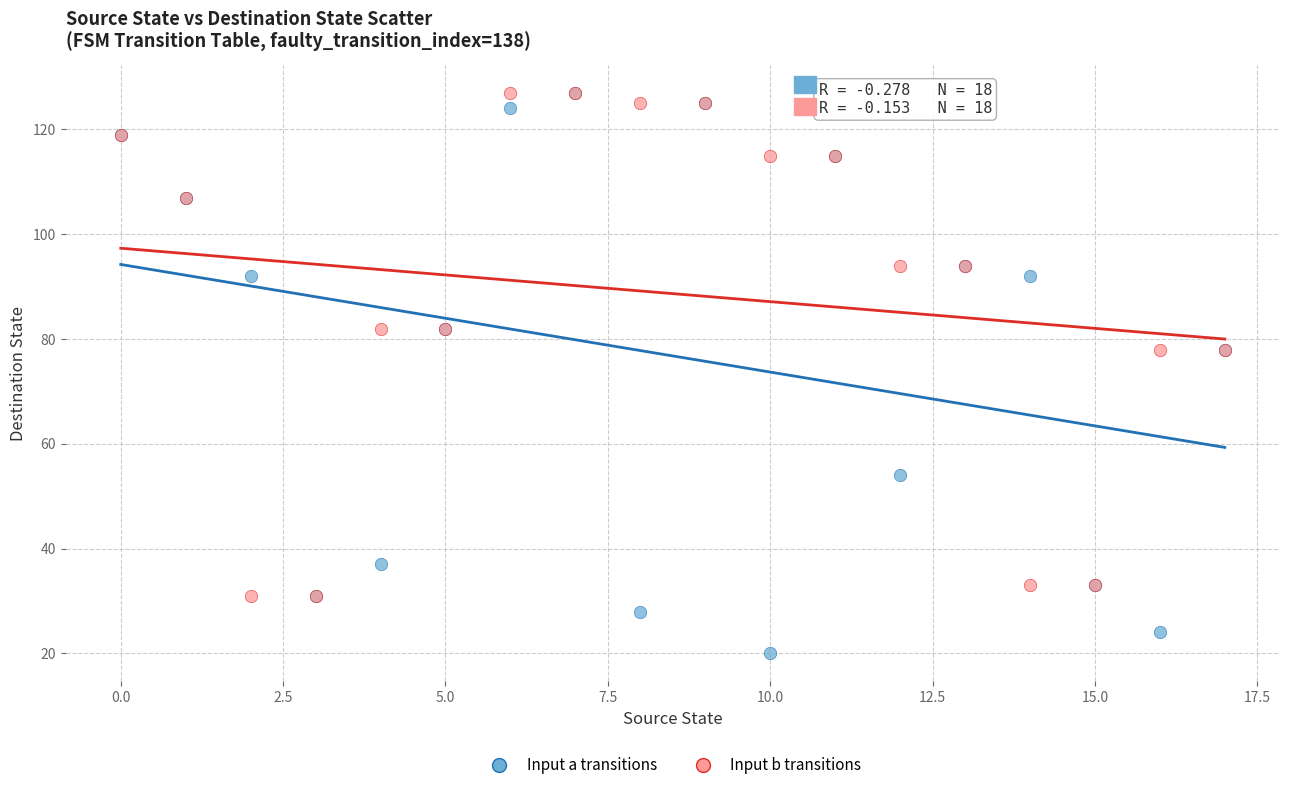

Which series contains the lowest Y value?

Input a transitions